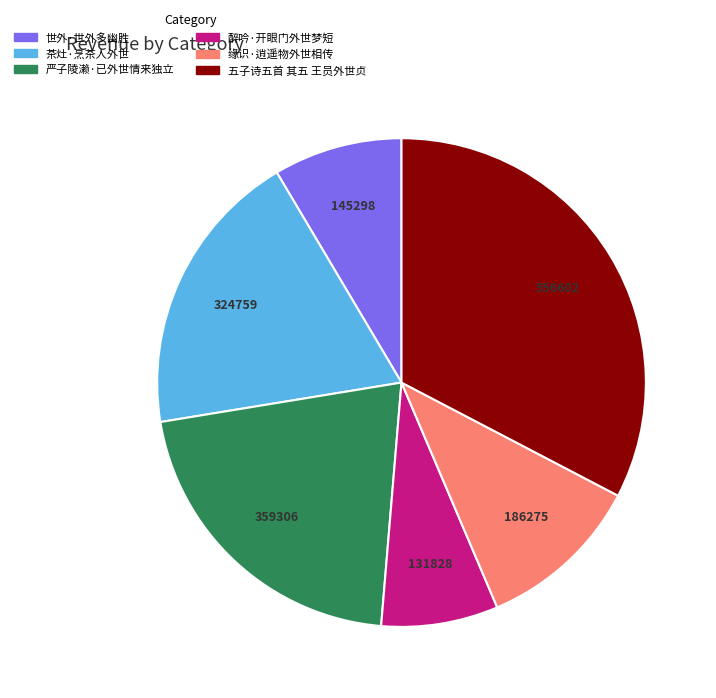

Between 茶灶·烹茶人外世 and 缘识·逍遥物外世相传, which is larger?

茶灶·烹茶人外世